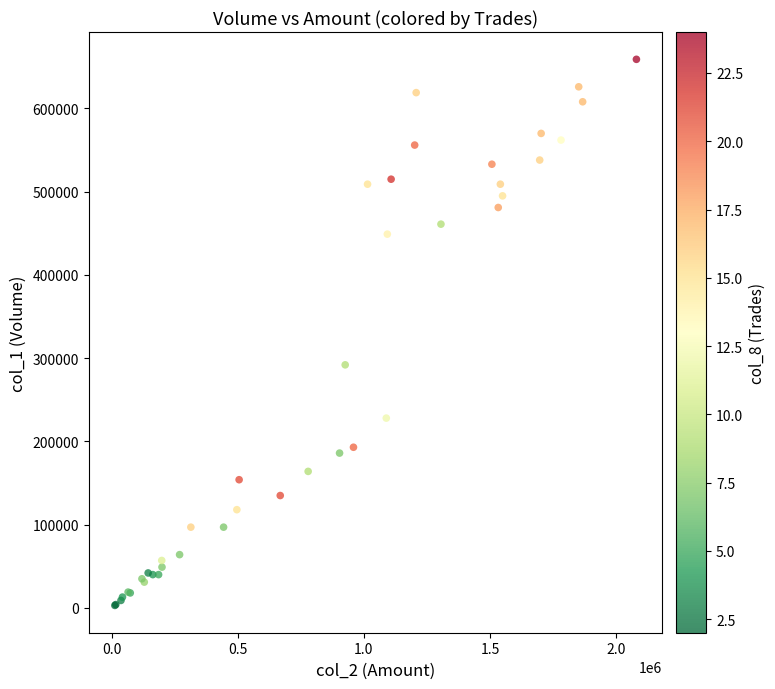

What Y value in the scatter plot is closest to 331000?

292000